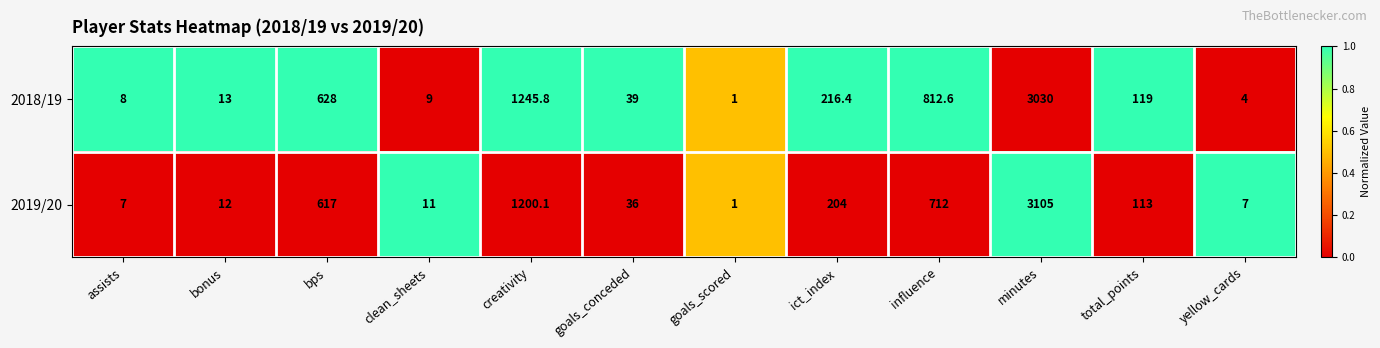

Reading left to right, what are all the values shown in this chart?

2018/19: 8.0	13.0	628.0	9.0	1245.8	39.0	1.0	216.4	812.6	3030.0	119.0	4.0
2019/20: 7.0	12.0	617.0	11.0	1200.1	36.0	1.0	204.0	712.0	3105.0	113.0	7.0